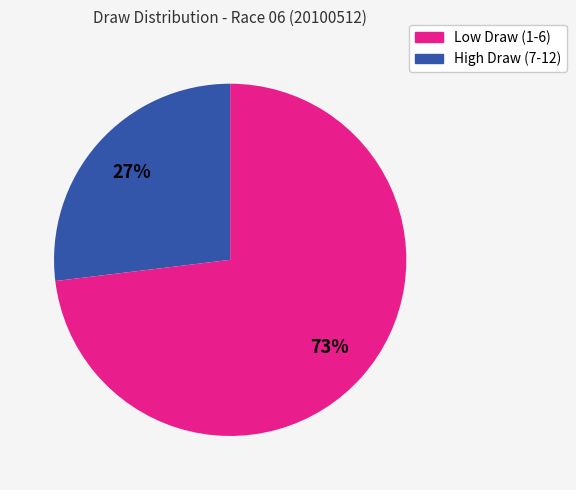

To the nearest percent, what is the average slice percentage?

50%